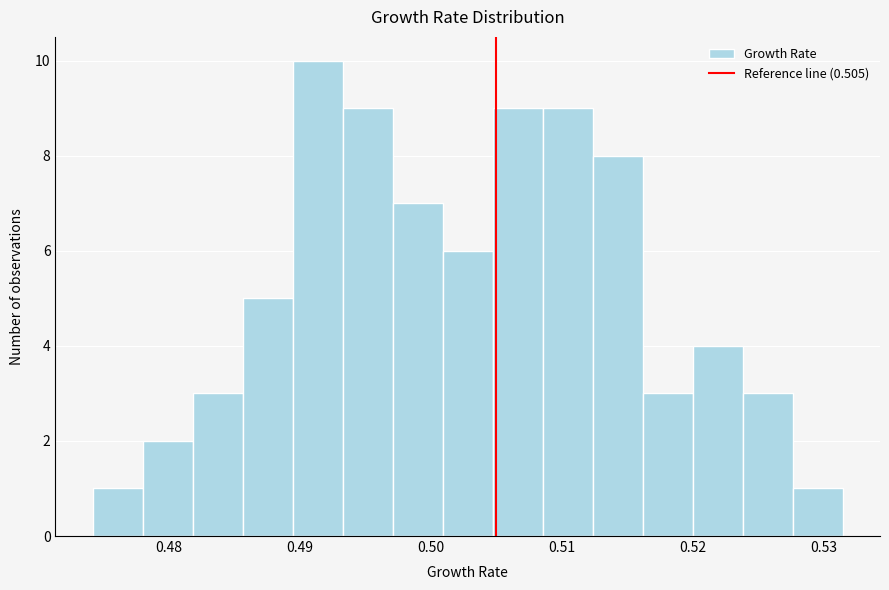

Read against the x-axis, roughly where is the centre of the tallest bar?

0.491